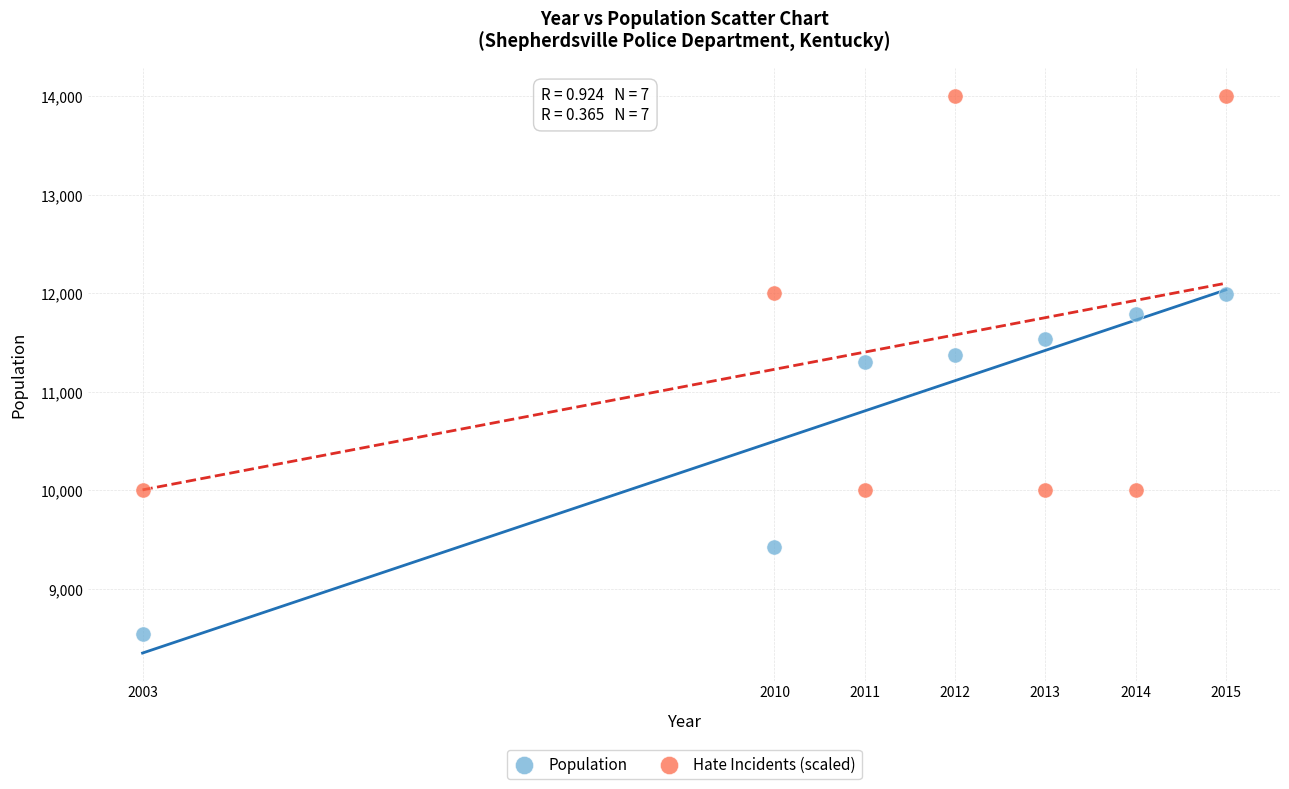

Which series has the largest Y range (max minus min)?

Hate Incidents (scaled)